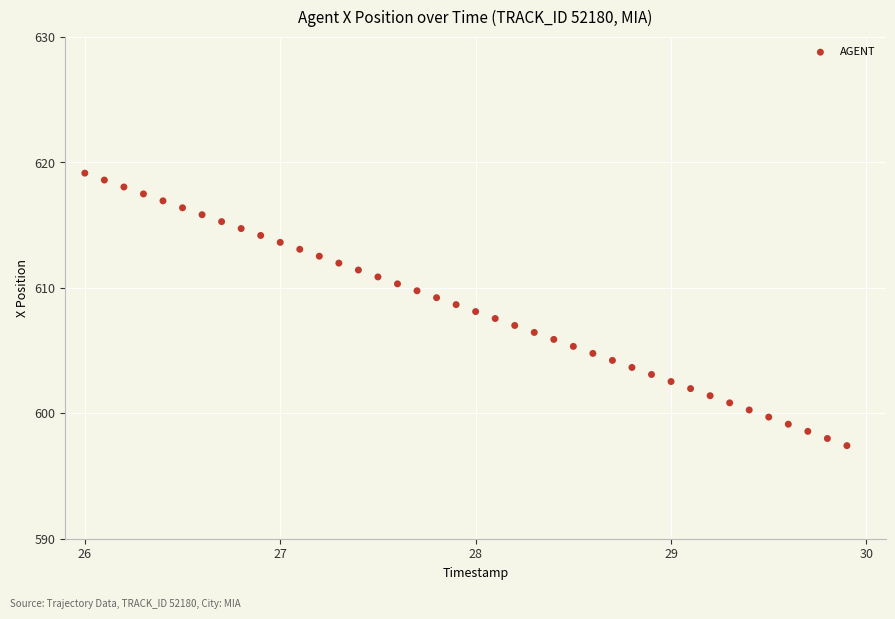

What is the range of Y values (max minus min)?

21.7